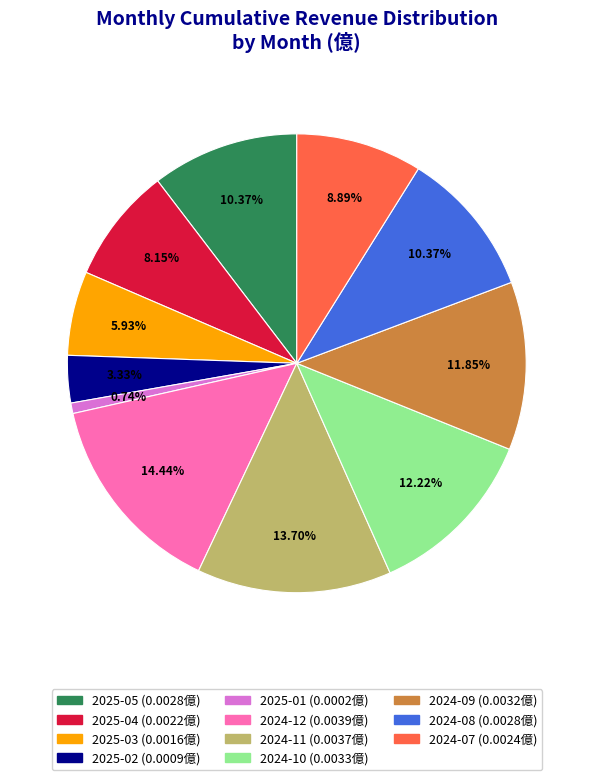

Which has a higher value, 2025-05 or 2024-10?

2024-10